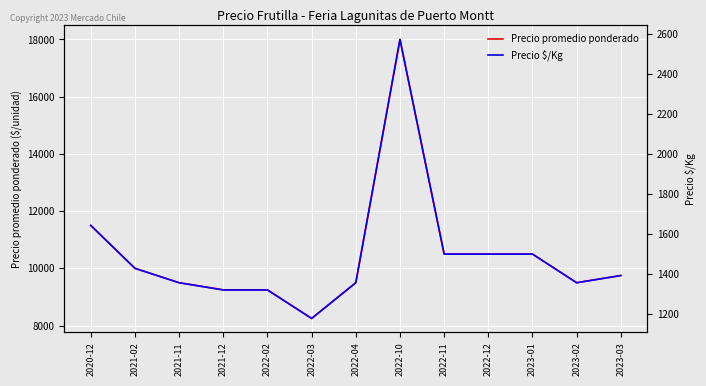

At which category does Precio $/Kg reach its first local valley?

2022-03